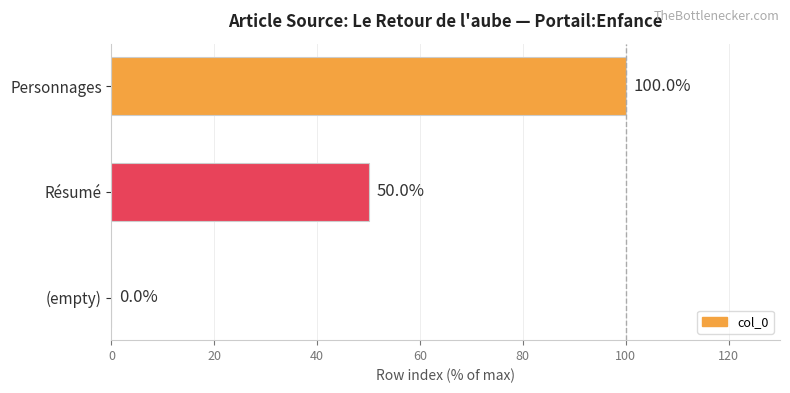

Reading bottom to top, transcribe all the data shown in this chart.

(empty)=0	Résumé=50	Personnages=100